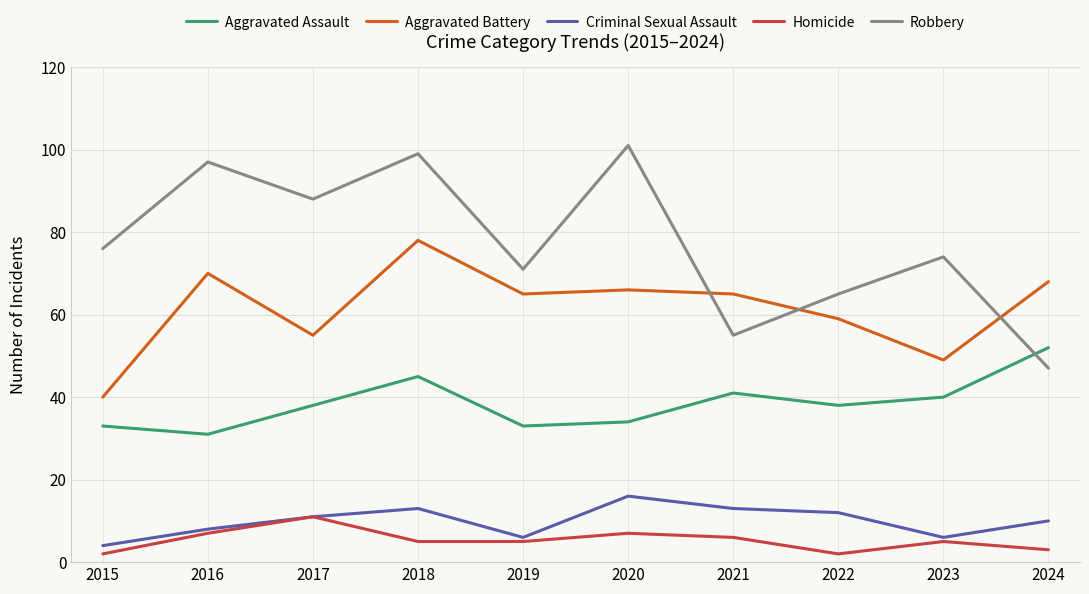

Is it true that Aggravated Battery equals 49 at 2023?

True